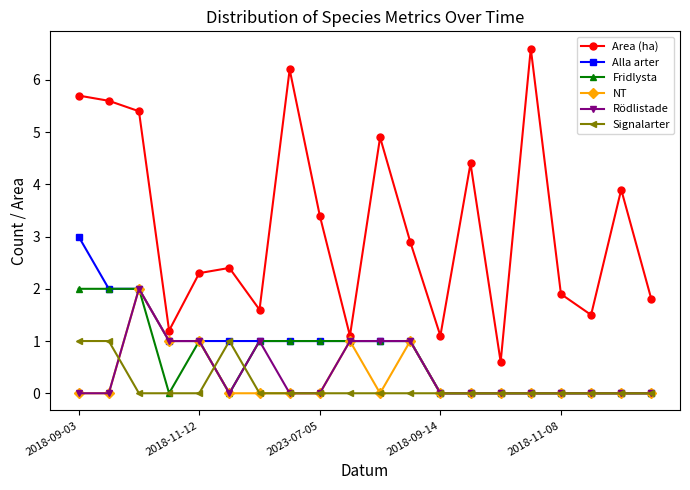

Which series has the widest spread of values?

Area (ha)